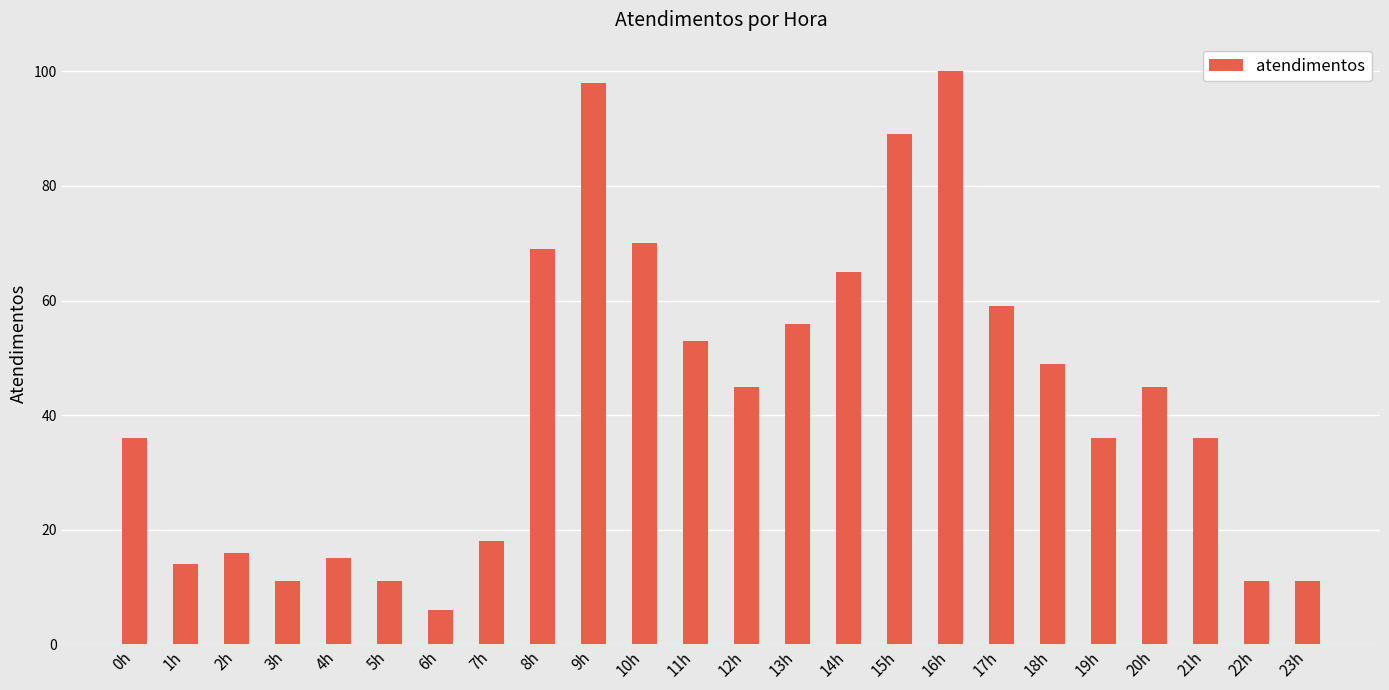

What is the difference between the values at 19h and 1h?

22